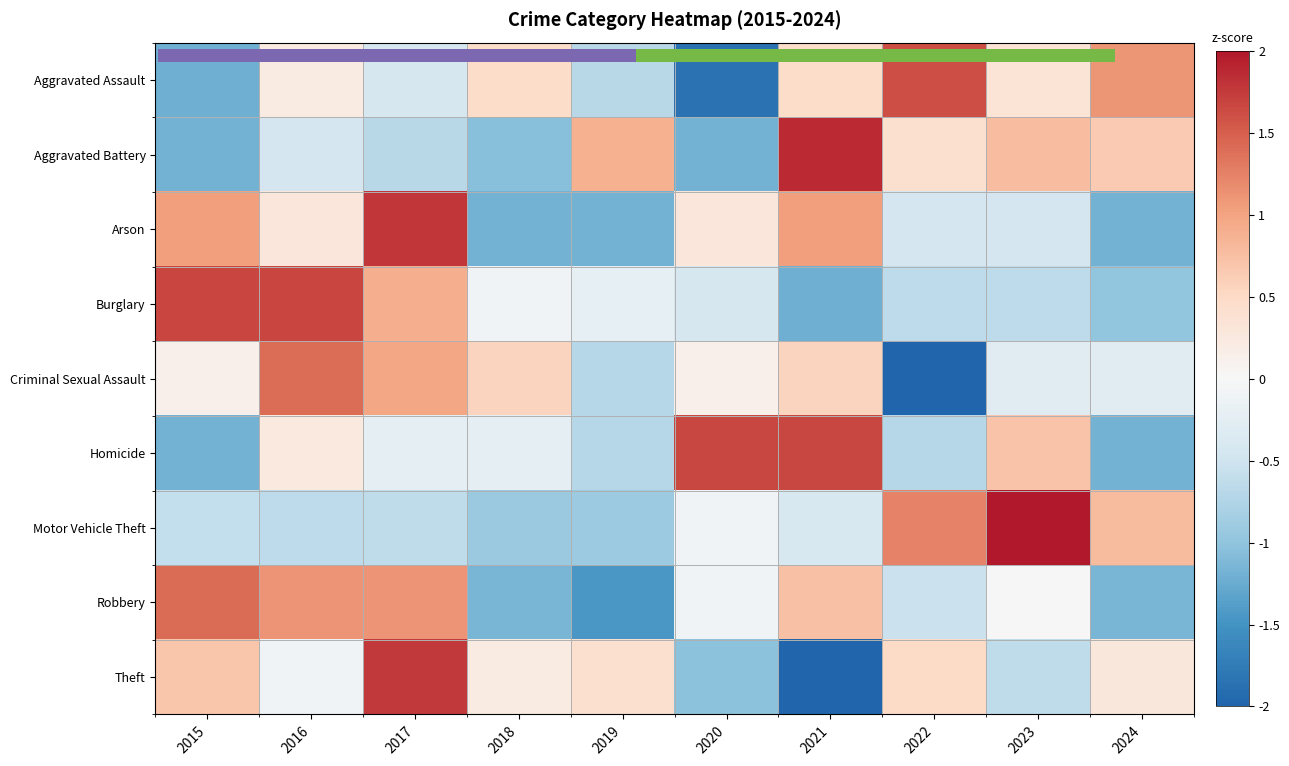

Is it true that Homicide equals -0.2 at 2017?

True